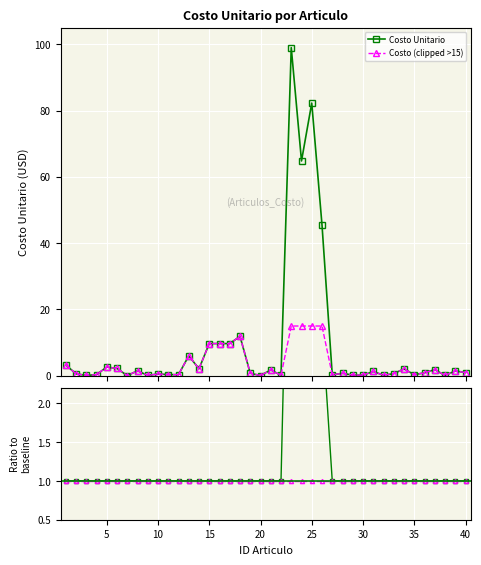

What is the highest value of the Costo (clipped >15) series?

15.0